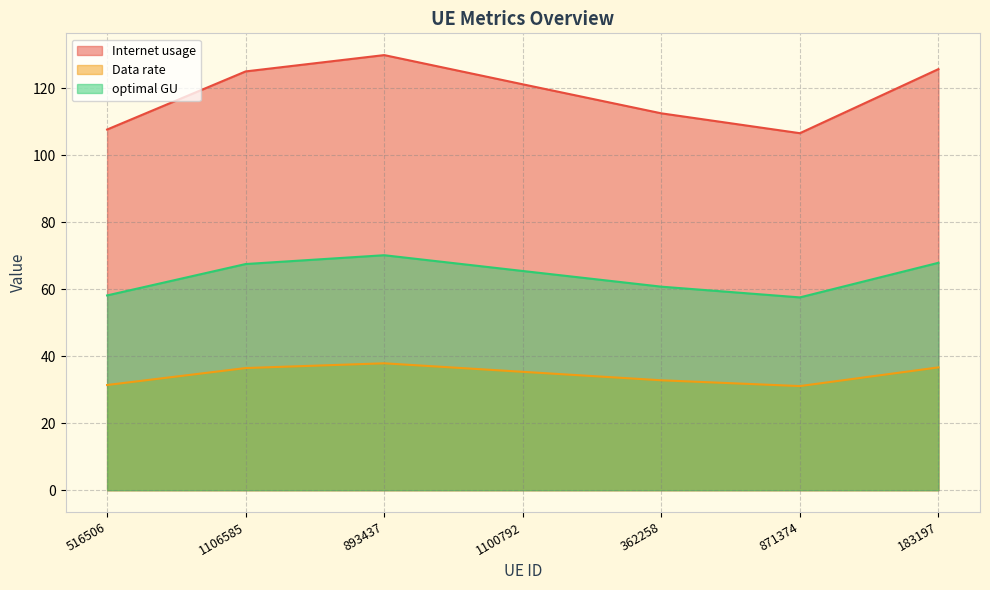

True or false: optimal GU and Data rate intersect in this chart.

False